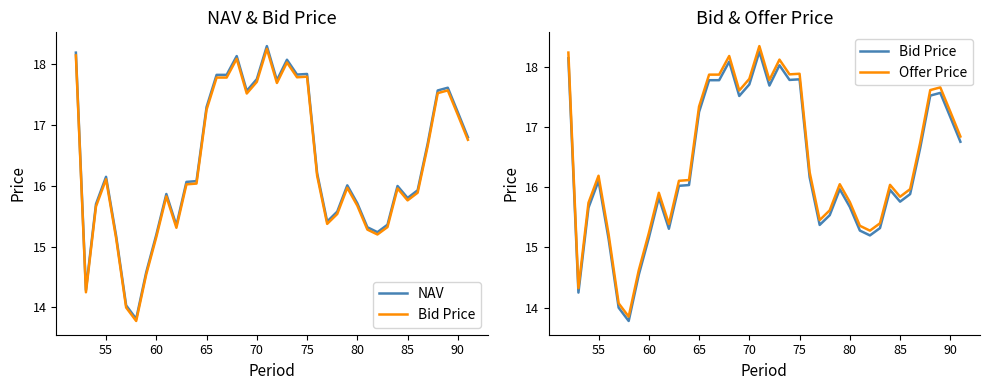

Which series has the widest spread of values?

Offer Price